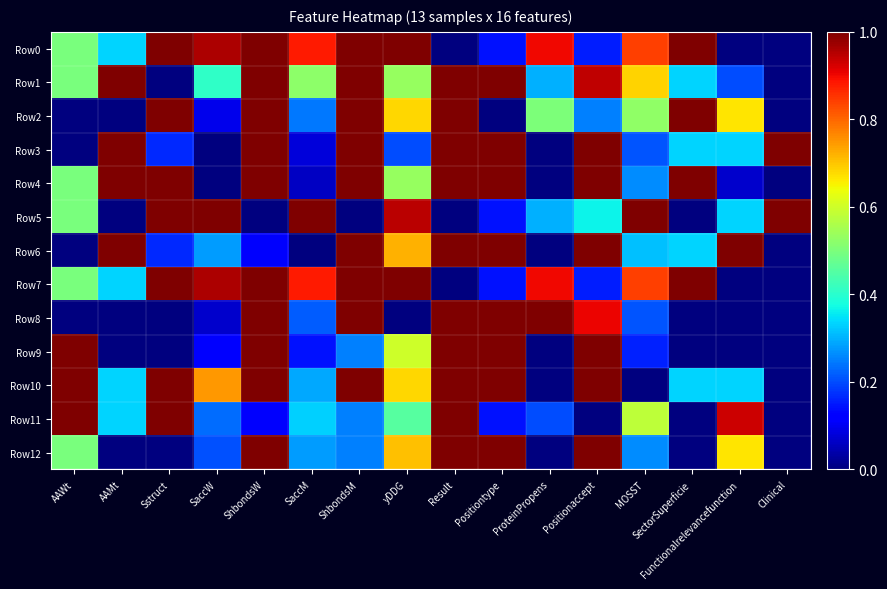

Reading right to left, extract all data points from this chart.

Row0: Clinical=0.0	Functionalrelevancefunction=0.0	SectorSuperficie=1.0	MOSST=0.8	Positionaccept=0.2	ProteinPropens=0.9	Positiontype=0.1	Result=0.0	yDDG=1.0	ShbondsM=1.0	SaccM=0.9	ShbondsW=1.0	SaccW=1.0	Sstruct=1.0	AAMt=0.3	AAWt=0.5
Row1: Clinical=0.0	Functionalrelevancefunction=0.2	SectorSuperficie=0.3	MOSST=0.7	Positionaccept=0.9	ProteinPropens=0.3	Positiontype=1.0	Result=1.0	yDDG=0.5	ShbondsM=1.0	SaccM=0.5	ShbondsW=1.0	SaccW=0.4	Sstruct=0.0	AAMt=1.0	AAWt=0.5
Row2: Clinical=0.0	Functionalrelevancefunction=0.7	SectorSuperficie=1.0	MOSST=0.5	Positionaccept=0.2	ProteinPropens=0.5	Positiontype=0.0	Result=1.0	yDDG=0.7	ShbondsM=1.0	SaccM=0.2	ShbondsW=1.0	SaccW=0.1	Sstruct=1.0	AAMt=0.0	AAWt=0.0
Row3: Clinical=1.0	Functionalrelevancefunction=0.3	SectorSuperficie=0.3	MOSST=0.2	Positionaccept=1.0	ProteinPropens=0.0	Positiontype=1.0	Result=1.0	yDDG=0.2	ShbondsM=1.0	SaccM=0.1	ShbondsW=1.0	SaccW=0.0	Sstruct=0.2	AAMt=1.0	AAWt=0.0
Row4: Clinical=0.0	Functionalrelevancefunction=0.1	SectorSuperficie=1.0	MOSST=0.3	Positionaccept=1.0	ProteinPropens=0.0	Positiontype=1.0	Result=1.0	yDDG=0.5	ShbondsM=1.0	SaccM=0.1	ShbondsW=1.0	SaccW=0.0	Sstruct=1.0	AAMt=1.0	AAWt=0.5
Row5: Clinical=1.0	Functionalrelevancefunction=0.3	SectorSuperficie=0.0	MOSST=1.0	Positionaccept=0.4	ProteinPropens=0.3	Positiontype=0.1	Result=0.0	yDDG=0.9	ShbondsM=0.0	SaccM=1.0	ShbondsW=0.0	SaccW=1.0	Sstruct=1.0	AAMt=0.0	AAWt=0.5
Row6: Clinical=0.0	Functionalrelevancefunction=1.0	SectorSuperficie=0.3	MOSST=0.3	Positionaccept=1.0	ProteinPropens=0.0	Positiontype=1.0	Result=1.0	yDDG=0.7	ShbondsM=1.0	SaccM=0.0	ShbondsW=0.1	SaccW=0.3	Sstruct=0.2	AAMt=1.0	AAWt=0.0
Row7: Clinical=0.0	Functionalrelevancefunction=0.0	SectorSuperficie=1.0	MOSST=0.8	Positionaccept=0.2	ProteinPropens=0.9	Positiontype=0.1	Result=0.0	yDDG=1.0	ShbondsM=1.0	SaccM=0.9	ShbondsW=1.0	SaccW=1.0	Sstruct=1.0	AAMt=0.3	AAWt=0.5
Row8: Clinical=0.0	Functionalrelevancefunction=0.0	SectorSuperficie=0.0	MOSST=0.2	Positionaccept=0.9	ProteinPropens=1.0	Positiontype=1.0	Result=1.0	yDDG=0.0	ShbondsM=1.0	SaccM=0.2	ShbondsW=1.0	SaccW=0.1	Sstruct=0.0	AAMt=0.0	AAWt=0.0
Row9: Clinical=0.0	Functionalrelevancefunction=0.0	SectorSuperficie=0.0	MOSST=0.2	Positionaccept=1.0	ProteinPropens=0.0	Positiontype=1.0	Result=1.0	yDDG=0.6	ShbondsM=0.3	SaccM=0.1	ShbondsW=1.0	SaccW=0.1	Sstruct=0.0	AAMt=0.0	AAWt=1.0
Row10: Clinical=0.0	Functionalrelevancefunction=0.3	SectorSuperficie=0.3	MOSST=0.0	Positionaccept=1.0	ProteinPropens=0.0	Positiontype=1.0	Result=1.0	yDDG=0.7	ShbondsM=1.0	SaccM=0.3	ShbondsW=1.0	SaccW=0.7	Sstruct=1.0	AAMt=0.3	AAWt=1.0
Row11: Clinical=0.0	Functionalrelevancefunction=0.9	SectorSuperficie=0.0	MOSST=0.6	Positionaccept=0.0	ProteinPropens=0.2	Positiontype=0.1	Result=1.0	yDDG=0.5	ShbondsM=0.3	SaccM=0.3	ShbondsW=0.1	SaccW=0.2	Sstruct=1.0	AAMt=0.3	AAWt=1.0
Row12: Clinical=0.0	Functionalrelevancefunction=0.7	SectorSuperficie=0.0	MOSST=0.3	Positionaccept=1.0	ProteinPropens=0.0	Positiontype=1.0	Result=1.0	yDDG=0.7	ShbondsM=0.3	SaccM=0.3	ShbondsW=1.0	SaccW=0.2	Sstruct=0.0	AAMt=0.0	AAWt=0.5